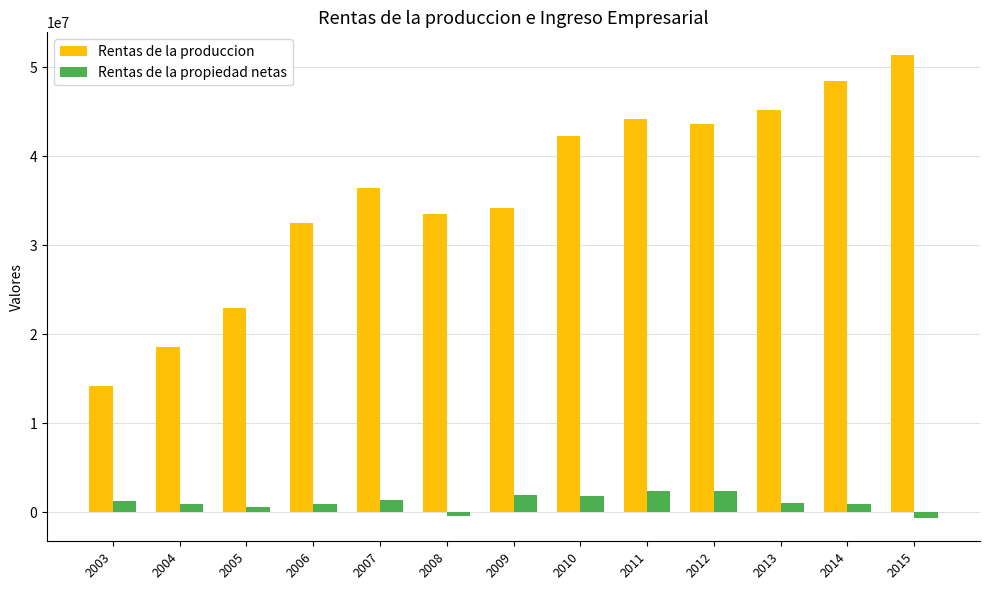

Which series has the largest total across all categories?

Rentas de la produccion